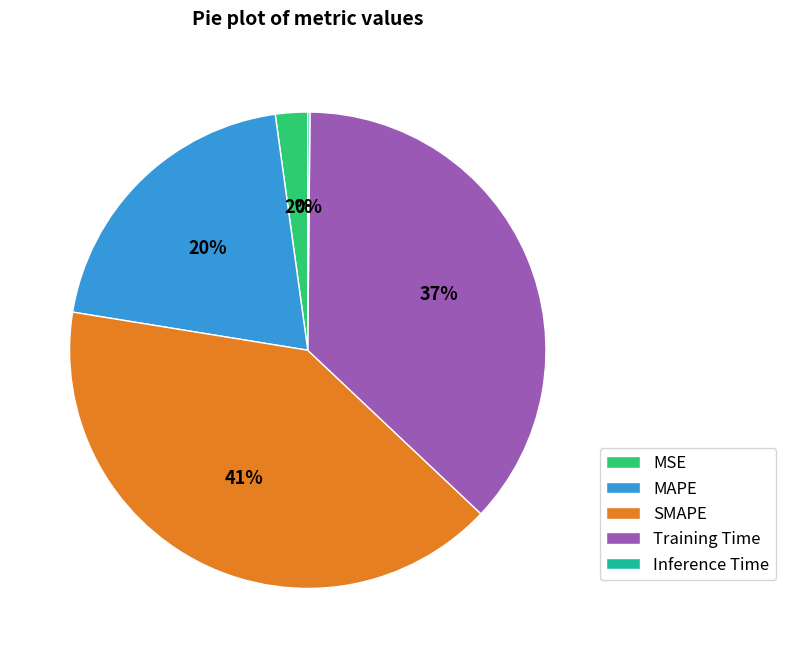

Combined, do SMAPE and MAPE account for over 50%?

Yes